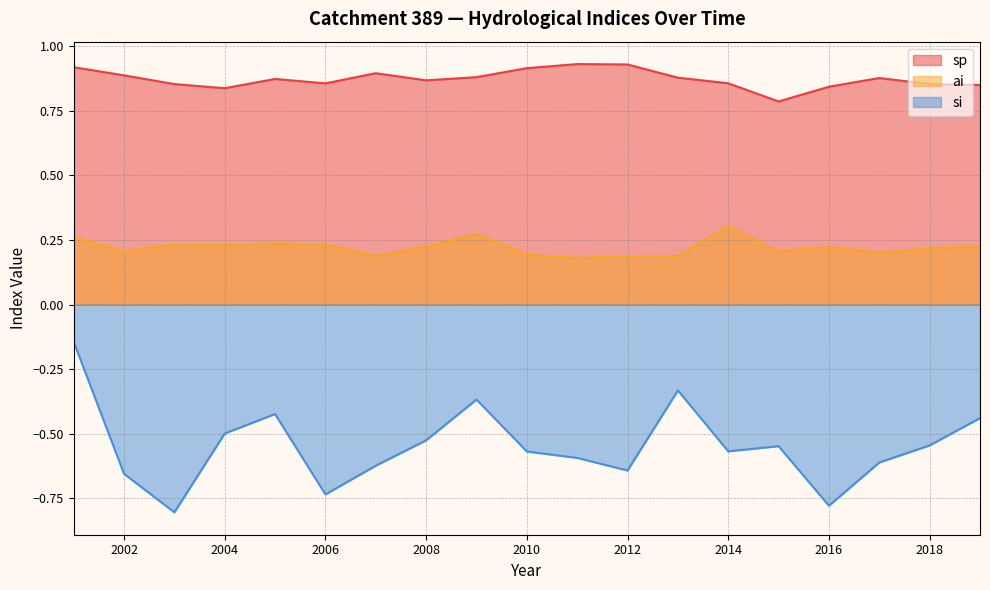

Which label corresponds to the largest value in the chart?

2011